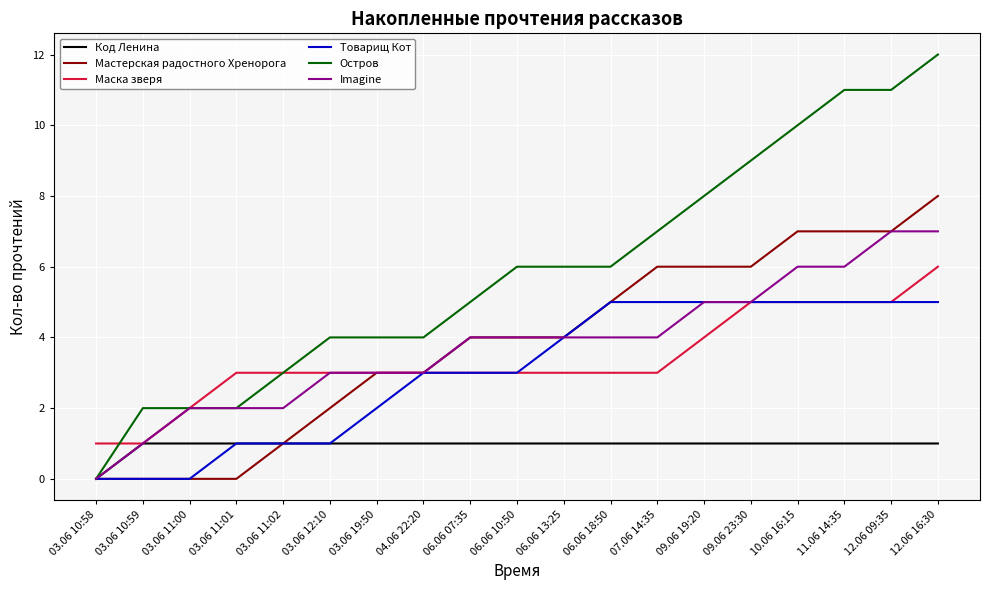

Is the value of Код Ленина at 03.06 12:10 greater than the value of Маска зверя at 09.06 23:30?

No